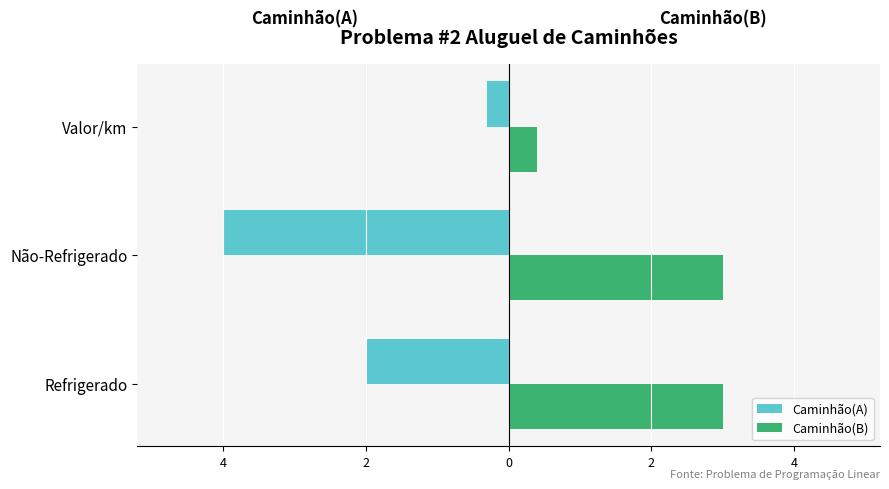

What are all the series names shown in the legend?

Caminhão(A), Caminhão(B)